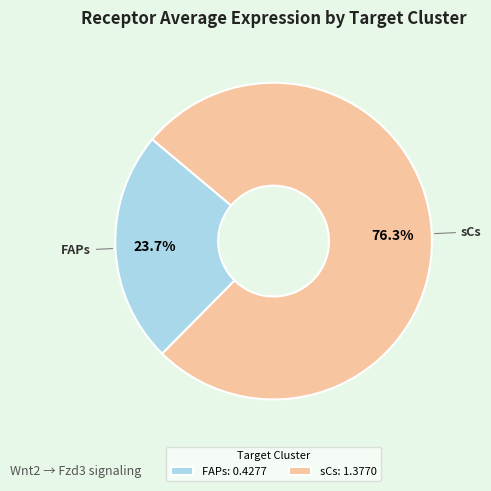

To the nearest percent, what is the difference between the sCs and FAPs slice percentages?

53%